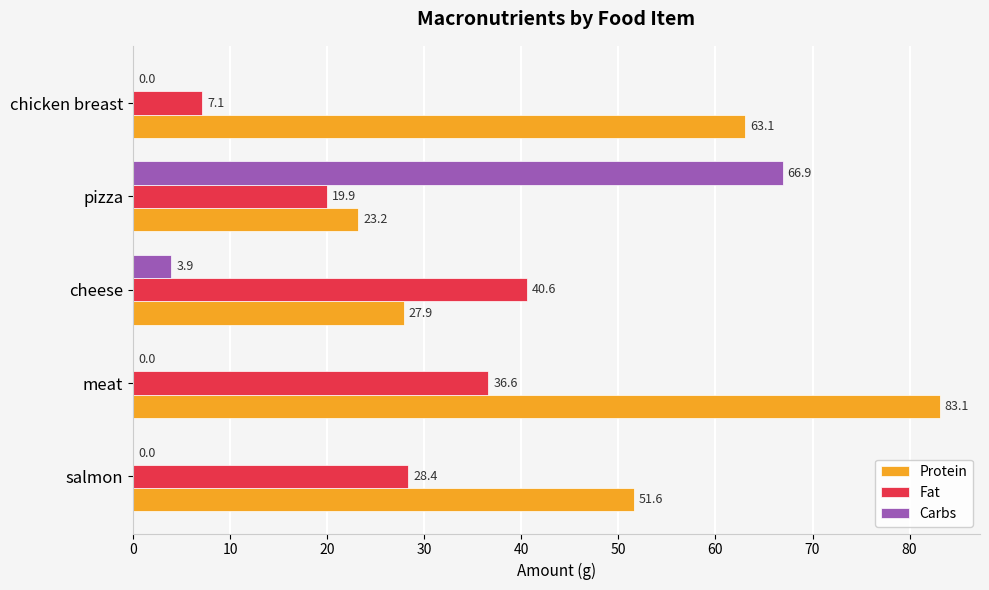

The value of Carbs at pizza is 66.9. True or false?

True